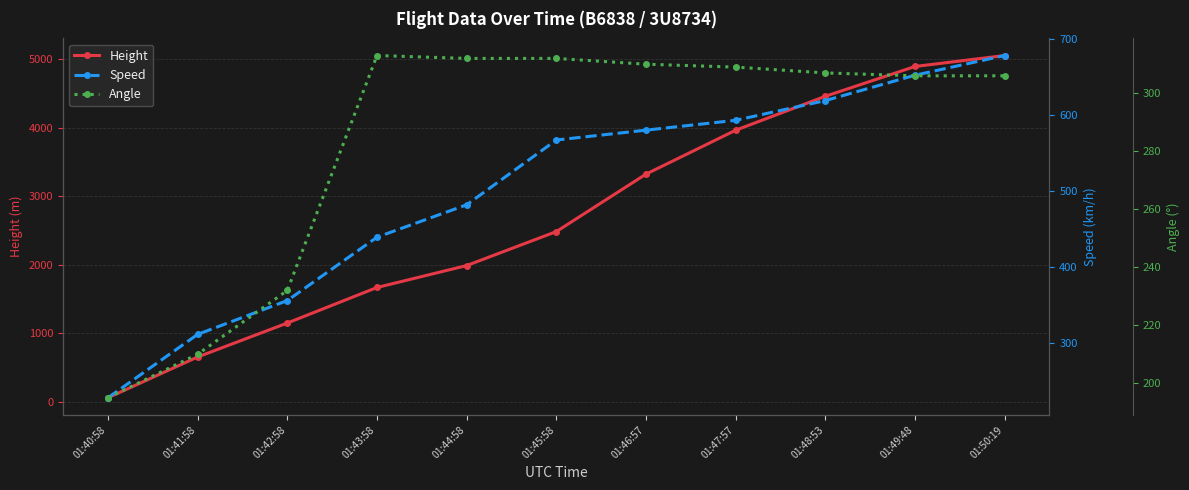

Which series ends up on top after the final intersection of Height and Speed?

Height